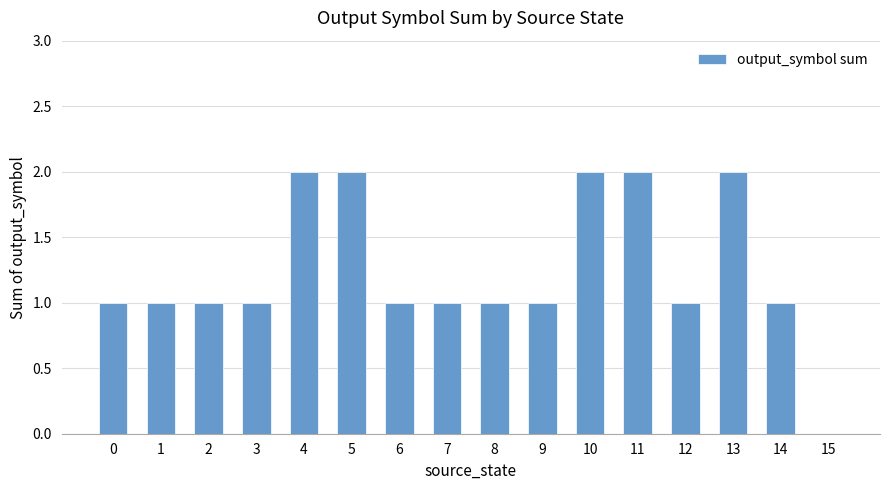

What is the sum of the values at 6 and 12?

2